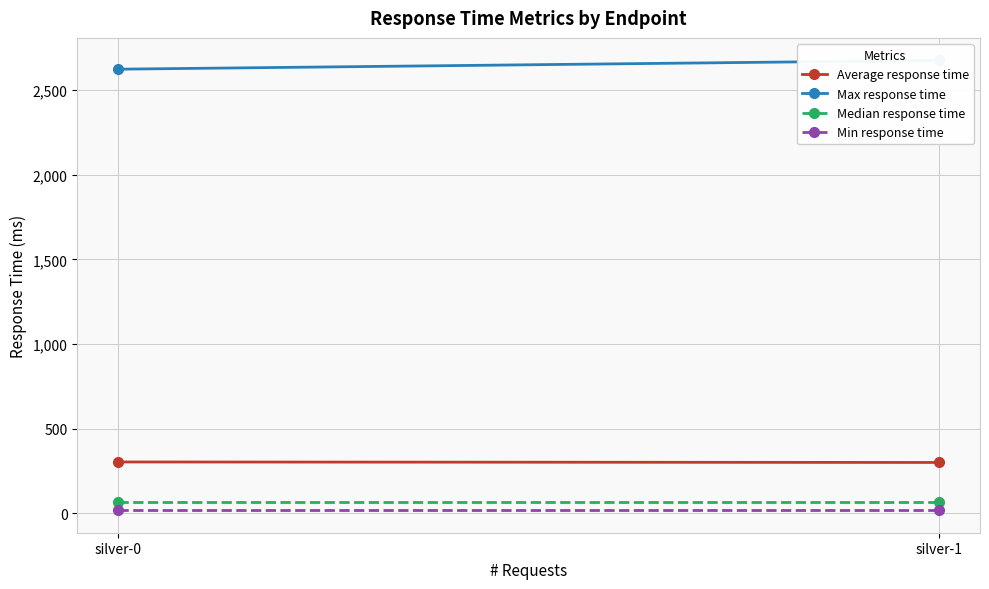

Reading right to left, what are all the values shown in this chart?

Average response time: 301	304
Max response time: 2675	2623
Median response time: 67	67
Min response time: 19	19